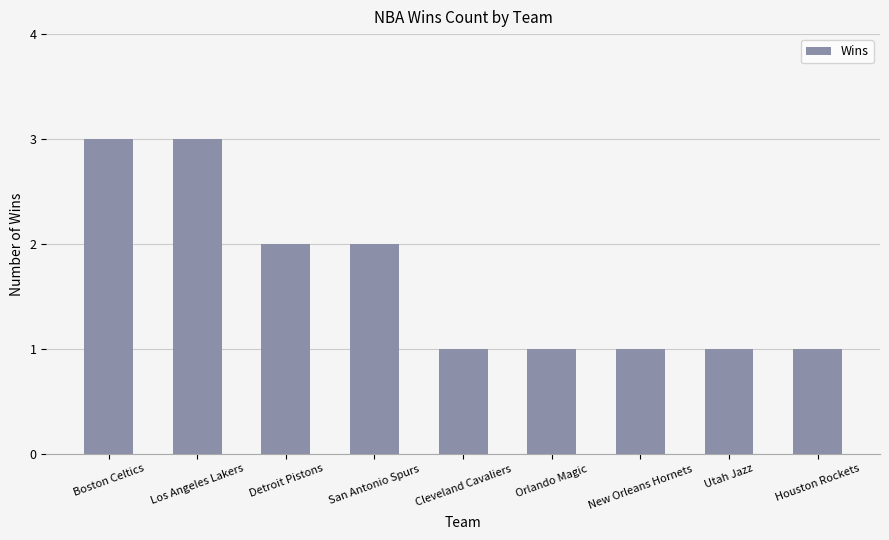

What is the greatest value displayed?

3